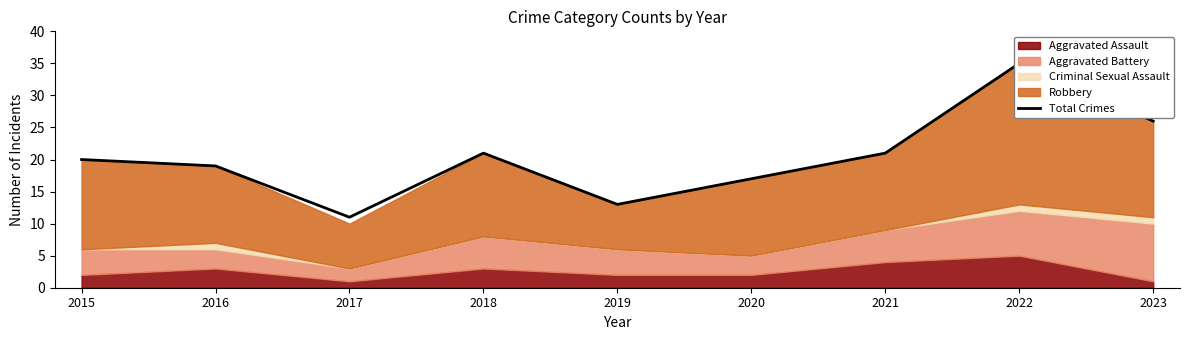

Reading left to right, list all the values displayed in this chart.

20	19	11	21	13	17	21	35	26